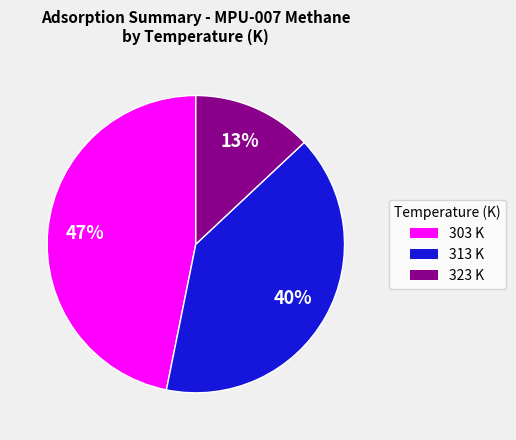

Does 313 account for over 50% of the chart?

No